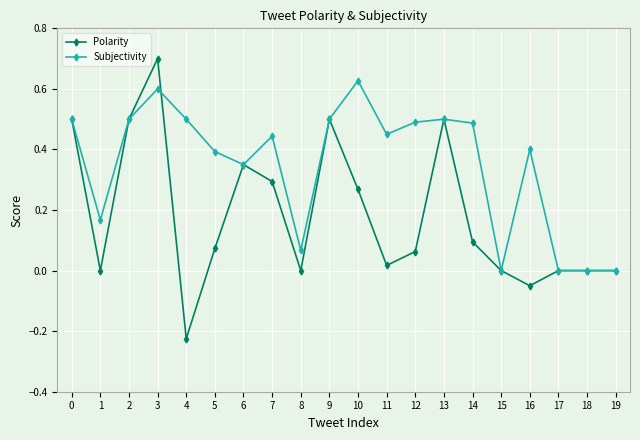

What is the total value across all series at 3?

1.3